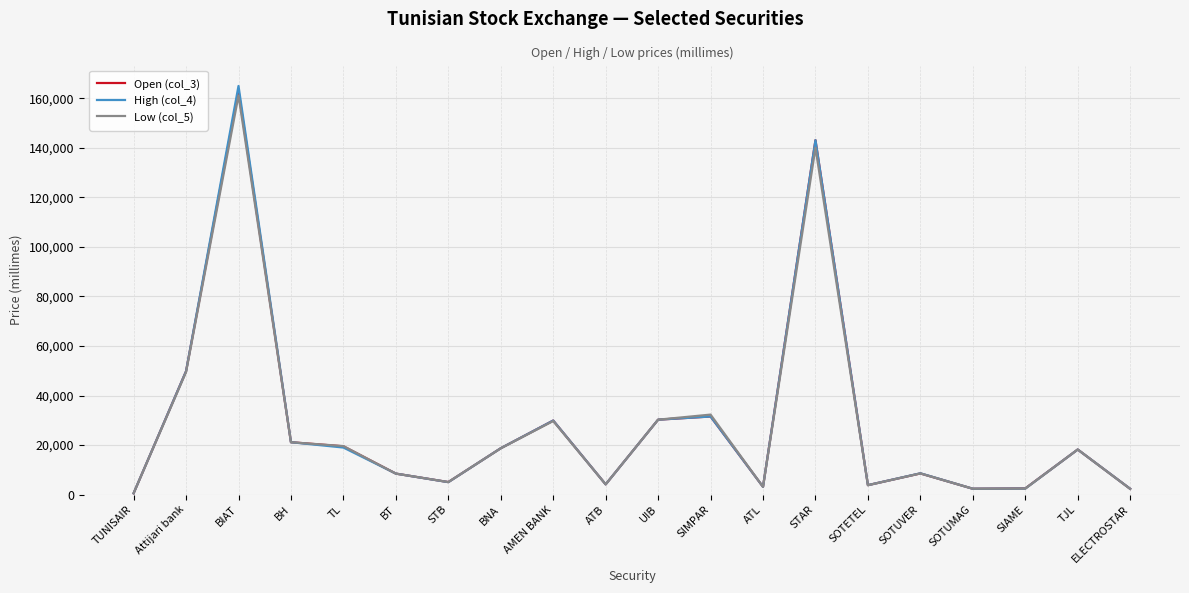

What is the difference between the Open (col_3) values at UIB and TUNISAIR?

29720